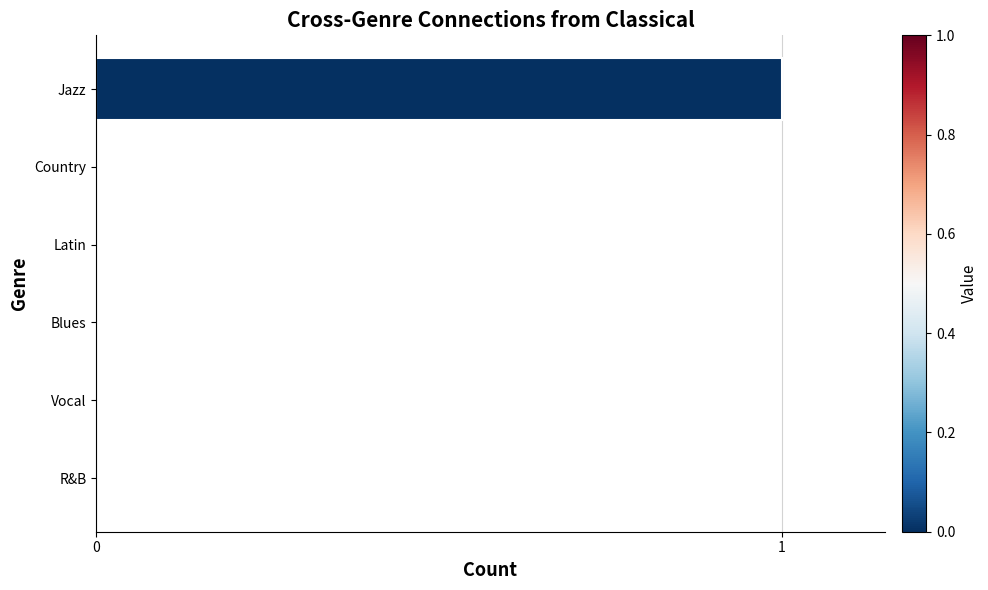

Which has a higher value, Jazz or Latin?

Jazz